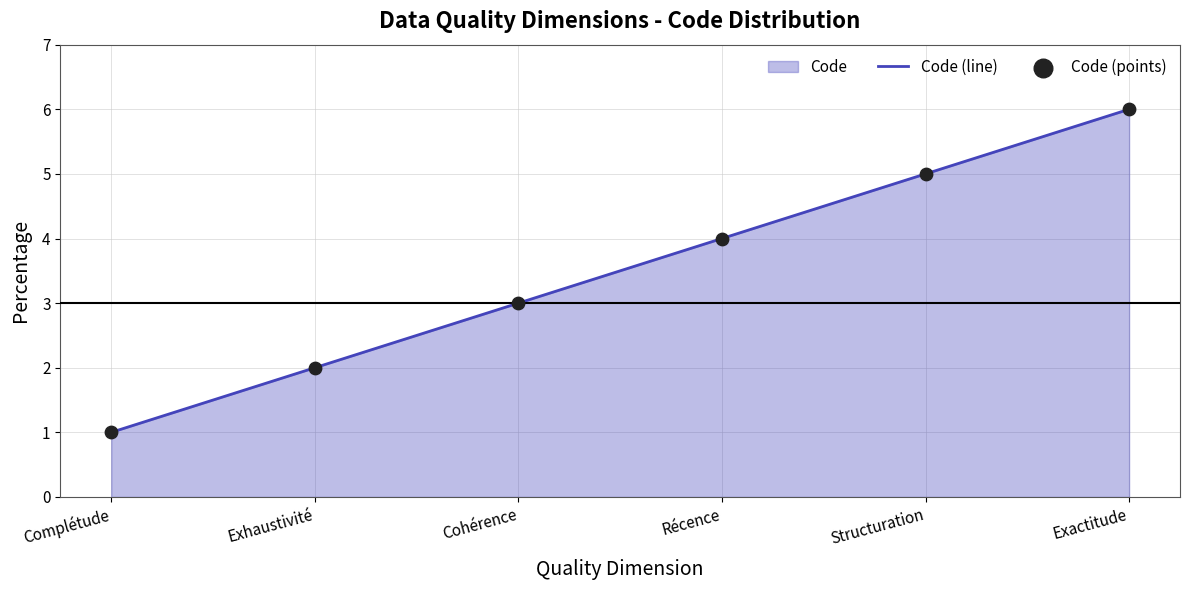

What is the change in value from Complétude to Structuration?

+4